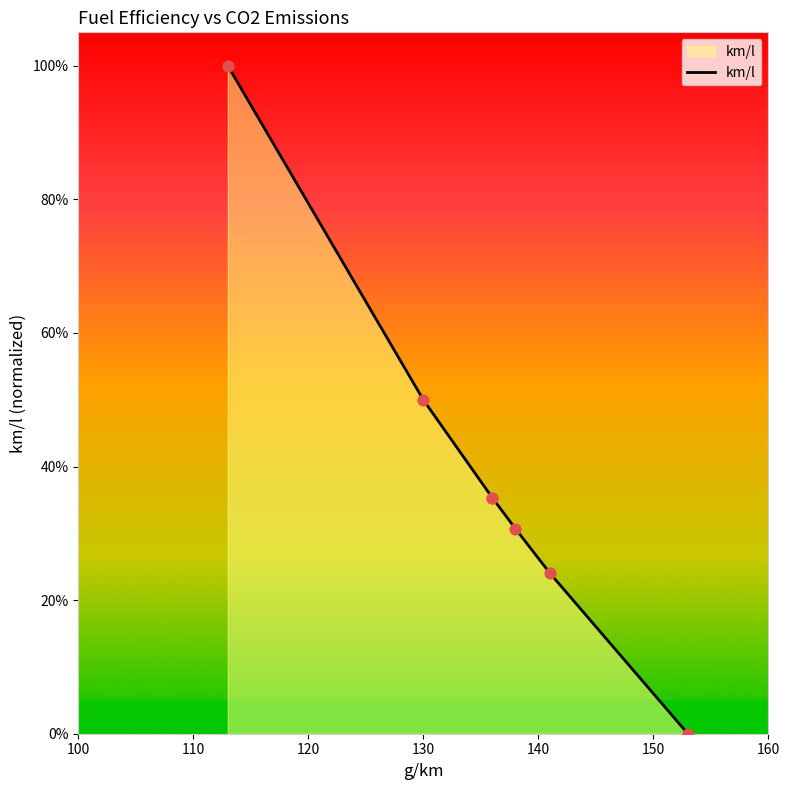

Approximately how many times larger is the value at 138 compared to 113?

0.3